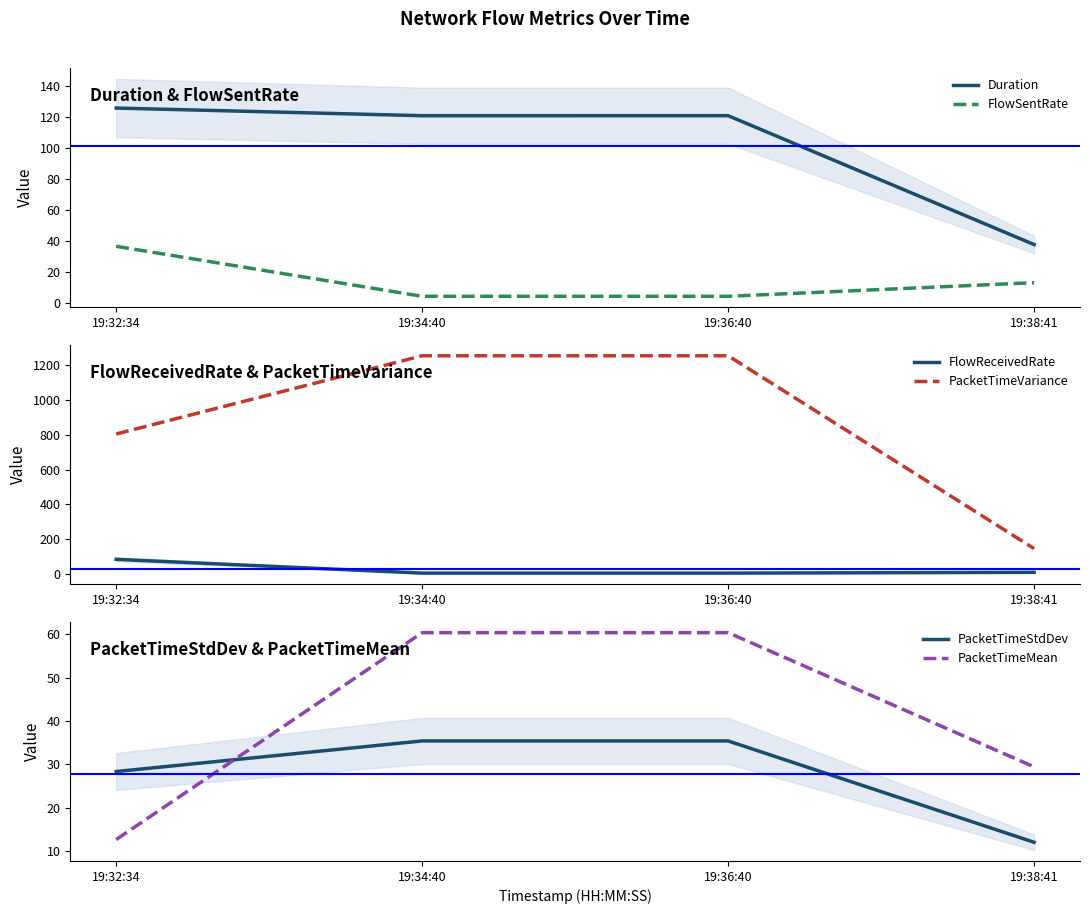

What is the label of the 4th point from the left?

19:38:41